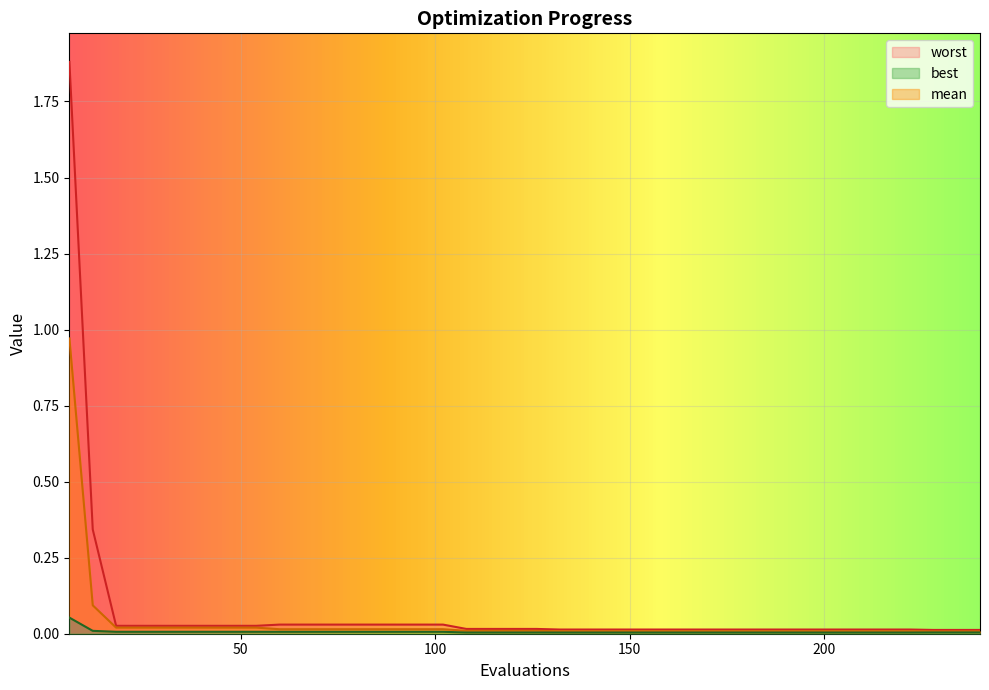

The value of mean at 150 is 0.0. True or false?

False